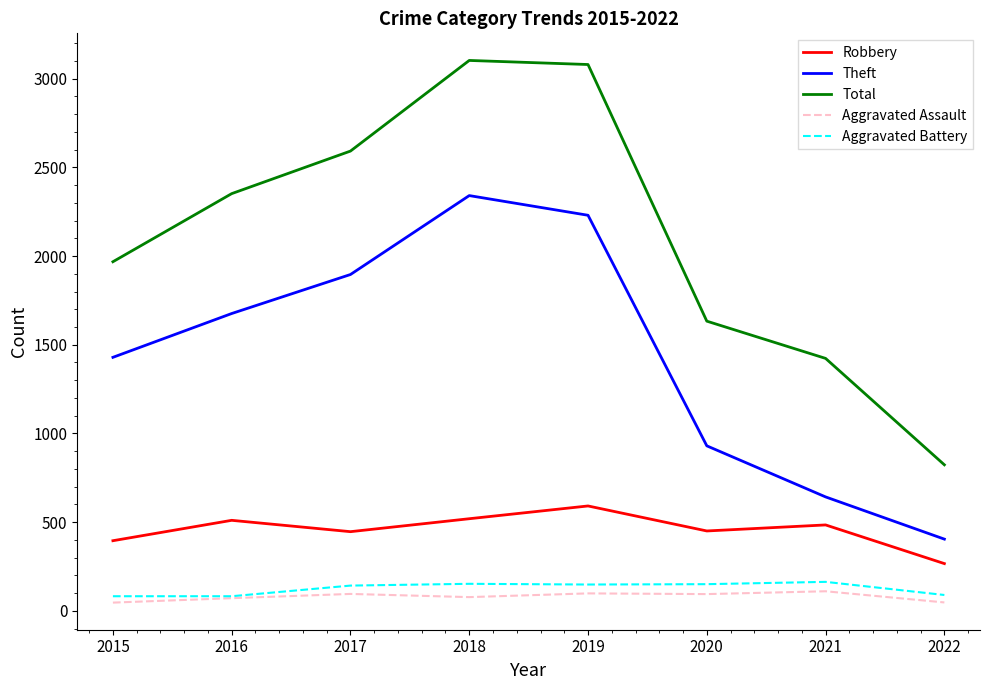

What are all the series names shown in the legend?

Robbery, Theft, Total, Aggravated Assault, Aggravated Battery